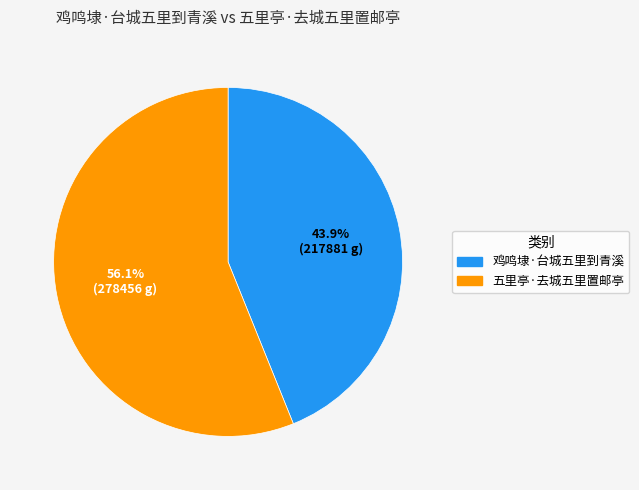

What percentage is NOT represented by 五里亭·去城五里置邮亭?

43.9%